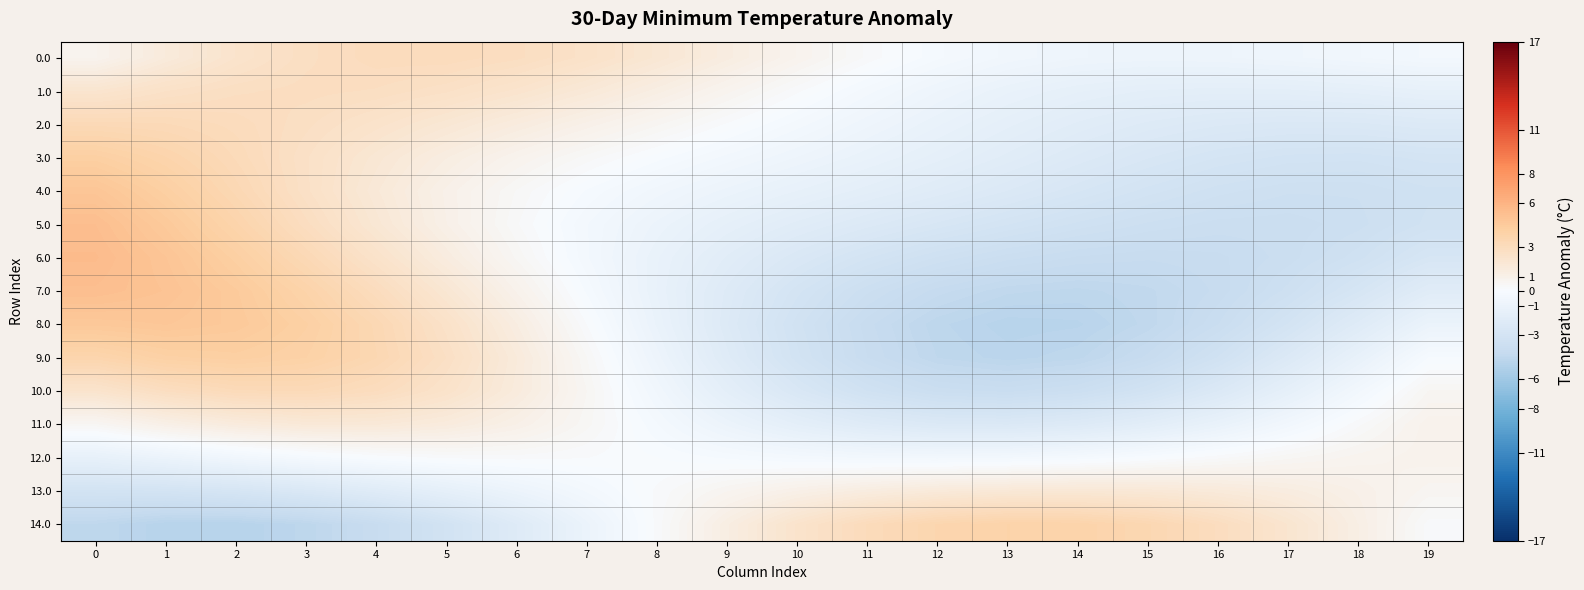

List the series in order of their peak value, lowest first.

12.0, 11.0, 13.0, 1.0, 0.0, 10.0, 2.0, 14.0, 3.0, 9.0, 8.0, 4.0, 7.0, 5.0, 6.0